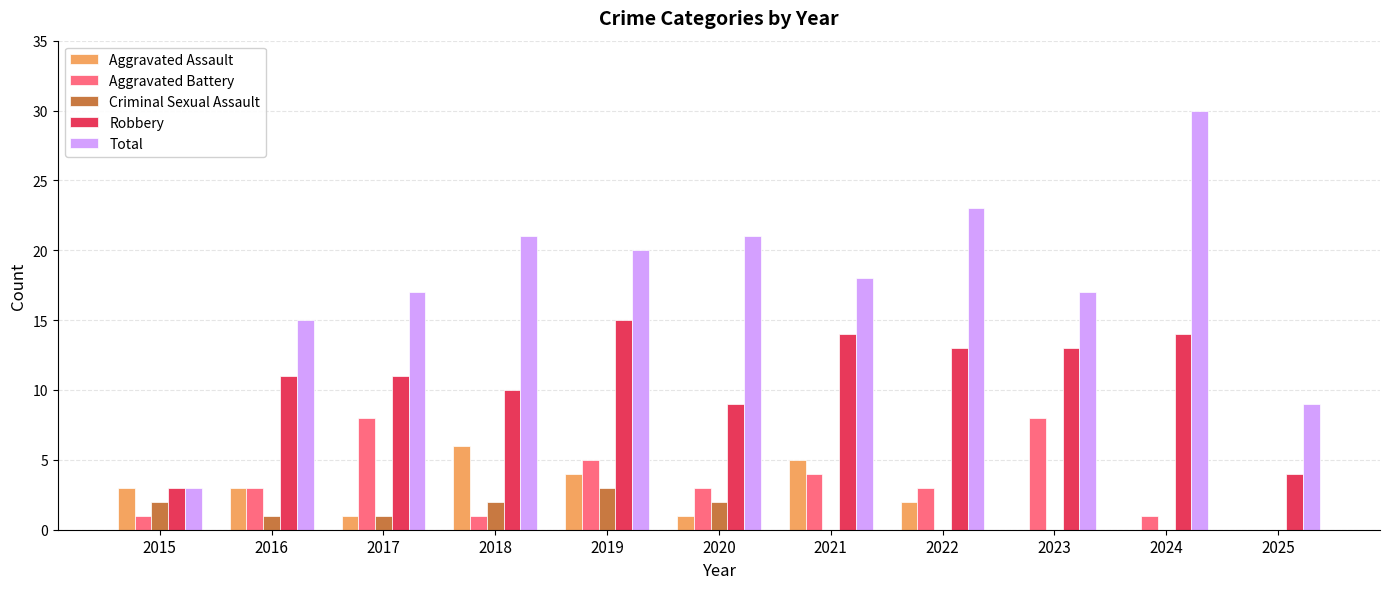

Reading left to right, extract all data points from this chart.

Aggravated Assault: 3	3	1	6	4	1	5	2	0	0	0
Aggravated Battery: 1	3	8	1	5	3	4	3	8	1	0
Criminal Sexual Assault: 2	1	1	2	3	2	0	0	0	0	0
Robbery: 3	11	11	10	15	9	14	13	13	14	4
Total: 3	15	17	21	20	21	18	23	17	30	9